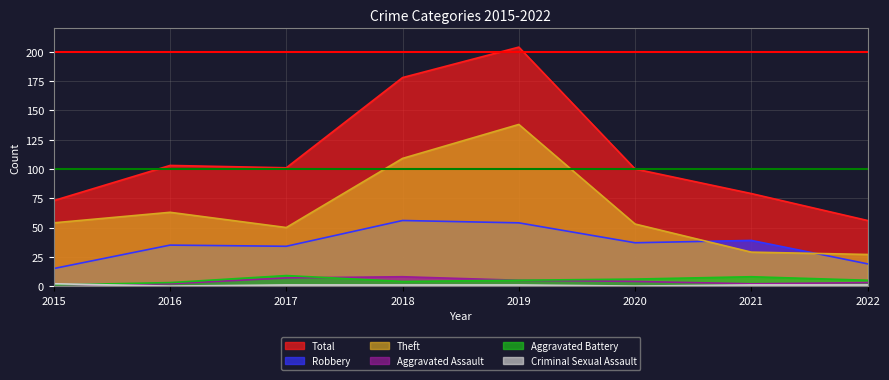

At which label is Aggravated Battery closest to 5?

2019